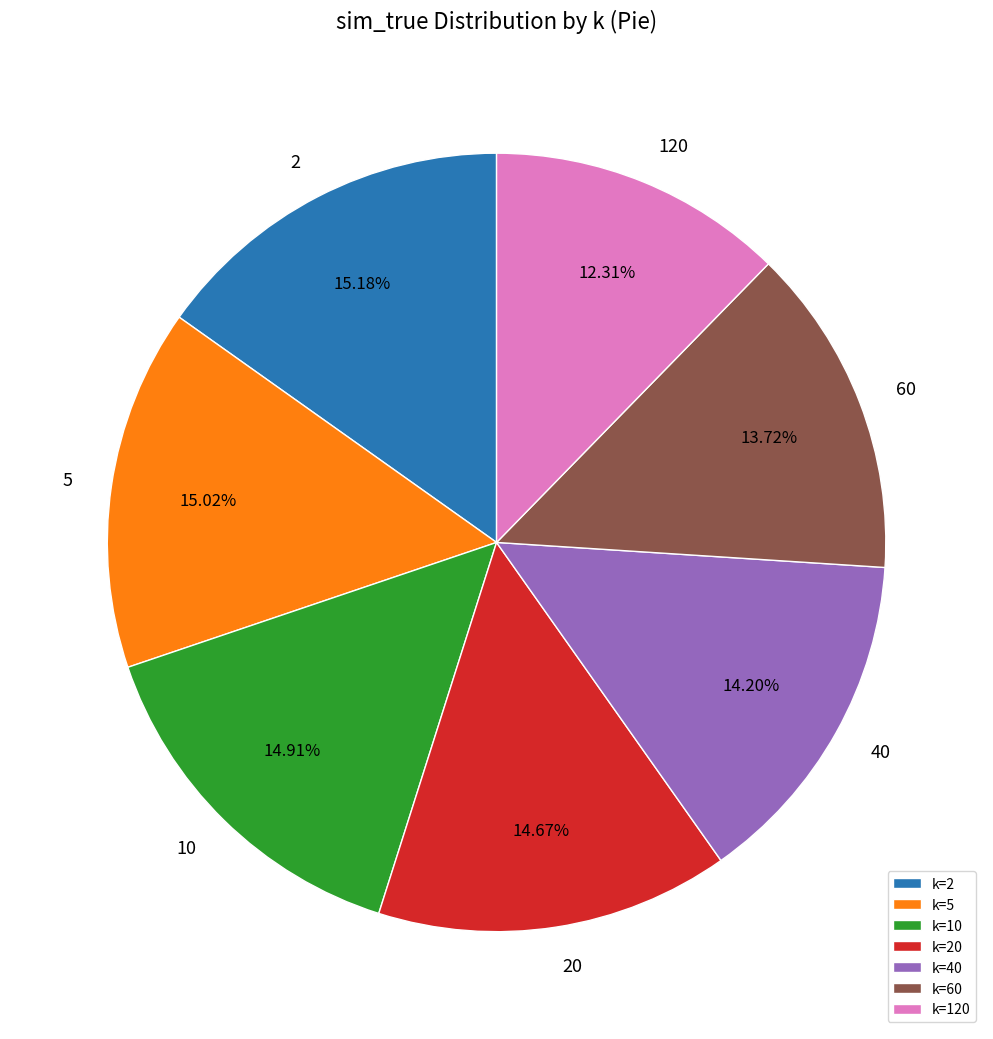

Is there any slice that represents more than half of the pie?

No